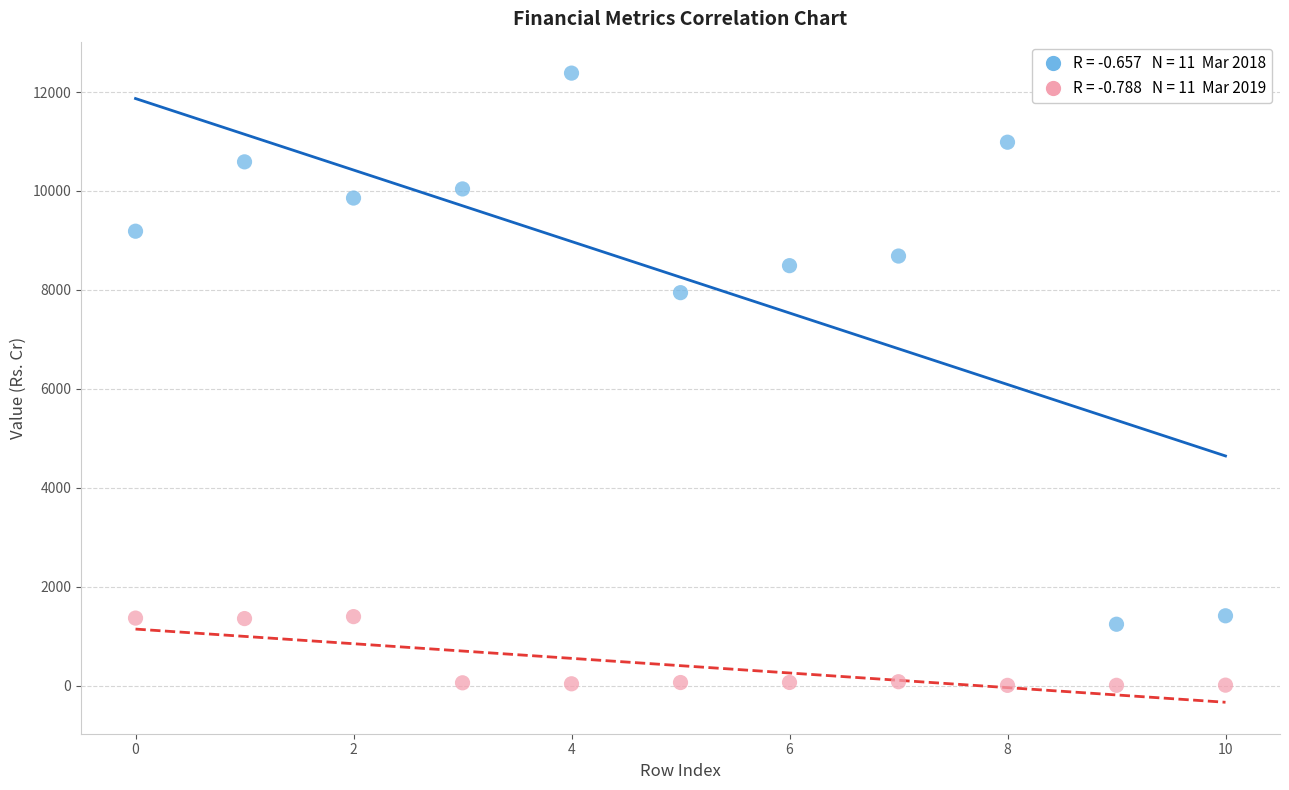

Across all series, what Y value is closest to 6194?

7944.2